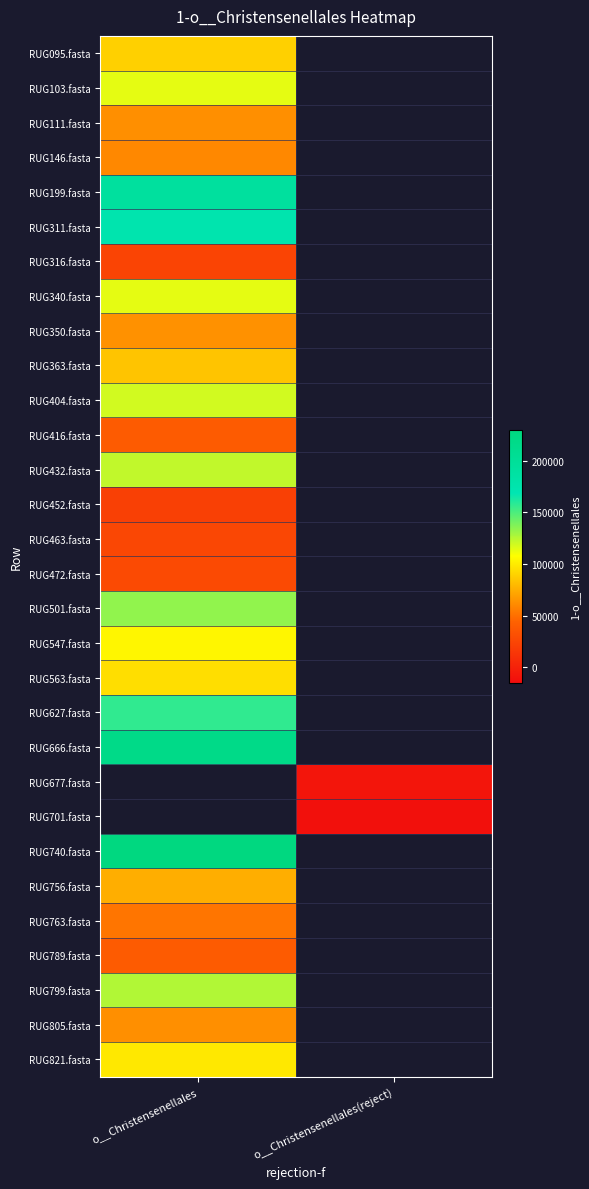

What is the maximum value for RUG363.fasta?

83707.2